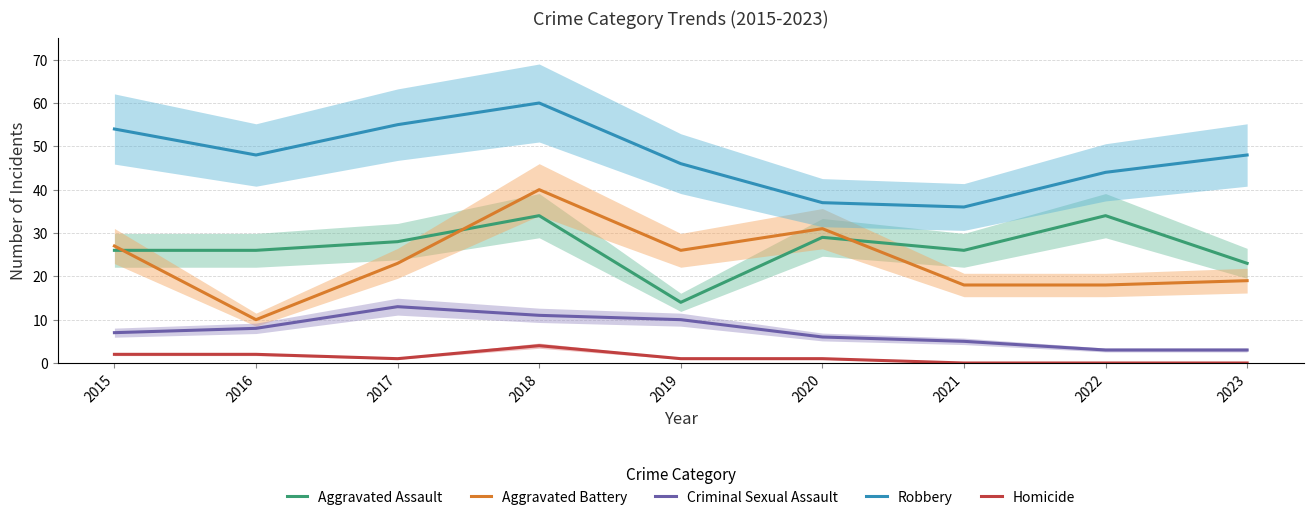

Does the chart display data point markers on the line(s)?

No